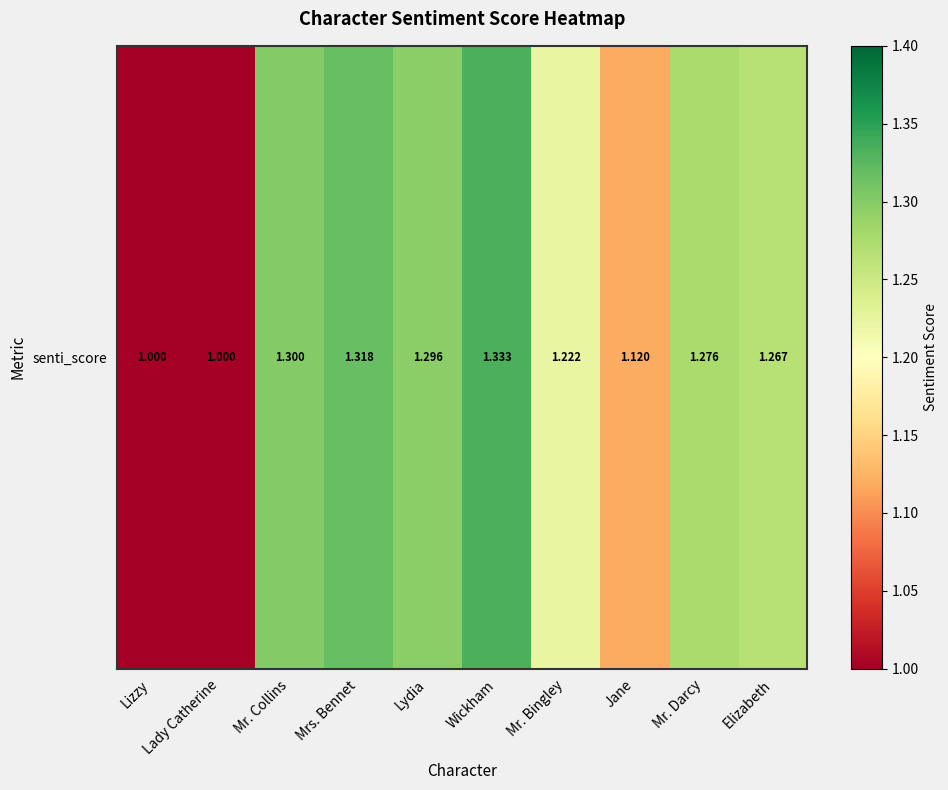

Is it true that the value at Lady Catherine is 0.7?

False